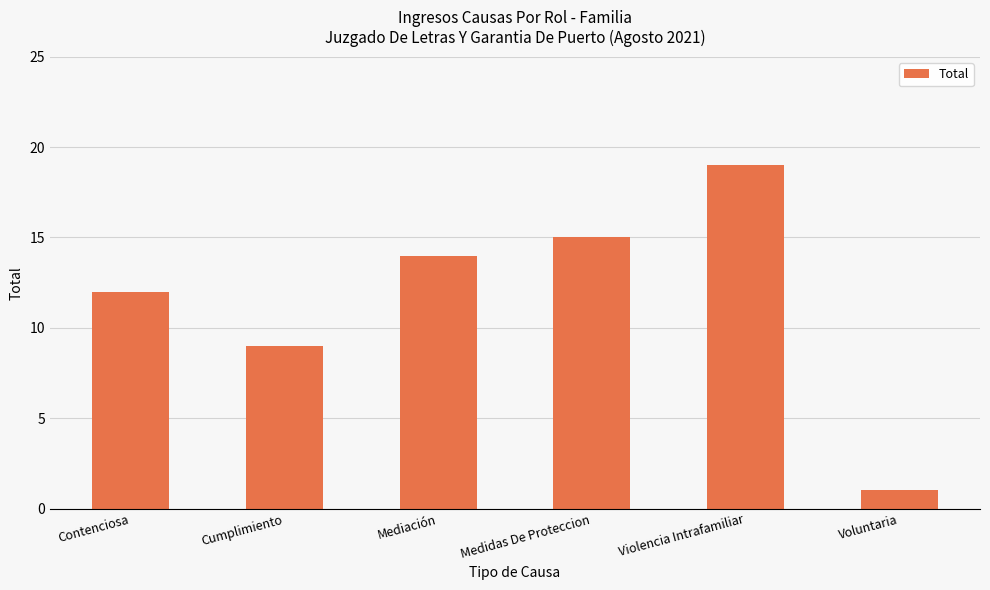

Read the value at Mediación.

14